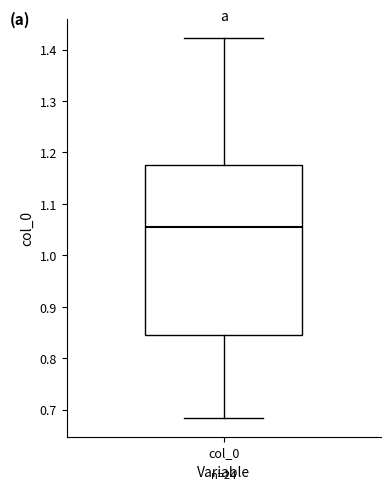

Where does the lower whisker of the box for col_0 end on the y-axis? The values are not printed on the chart, so give them approximately, as read against the axis.

0.68